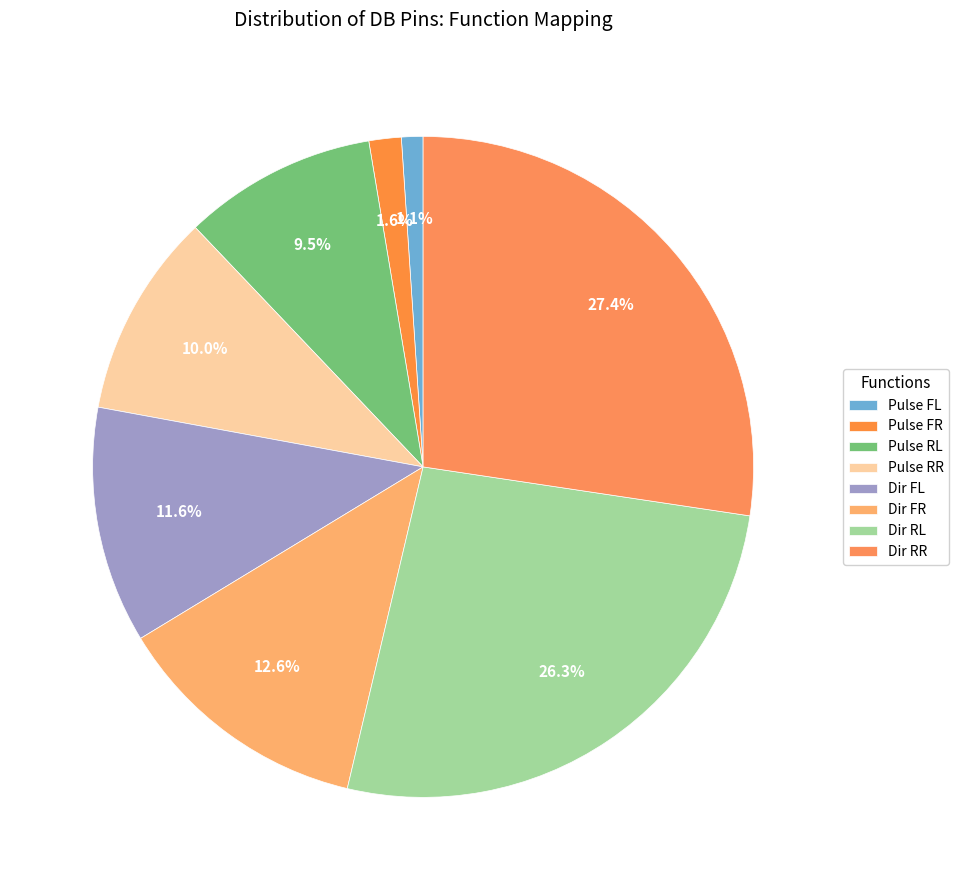

What percentage is the Dir FL slice, to the nearest percent?

12%